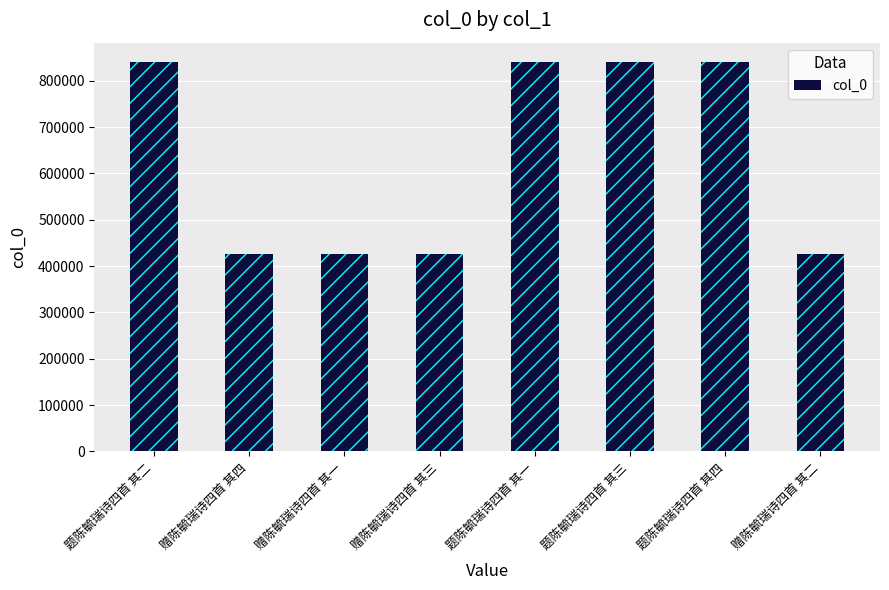

The value at 题陈毓瑞诗四首 其二 is 840028. True or false?

True